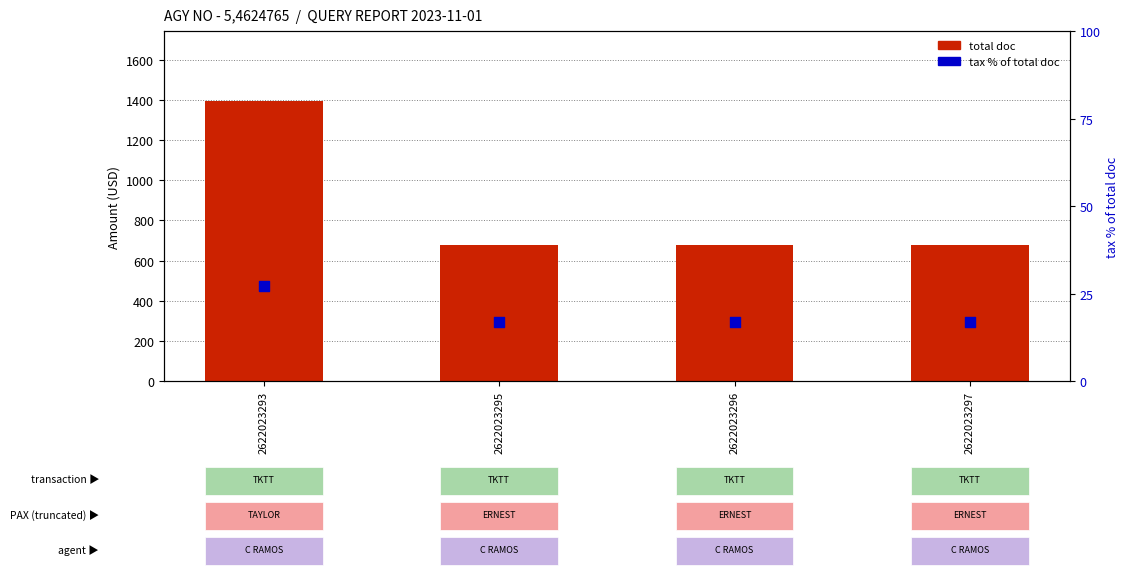

Is the value of tax % of total doc at 2622023293 greater than the value of total doc at 2622023295?

No